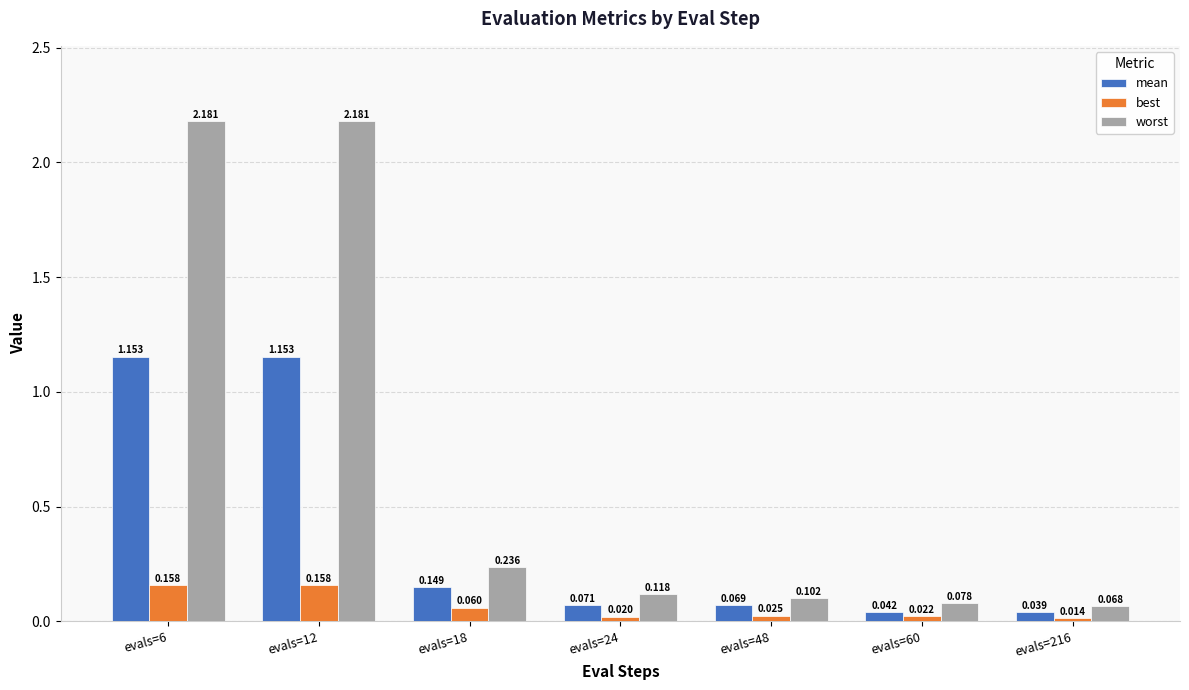

Which category has the lowest value across all series?

evals=216